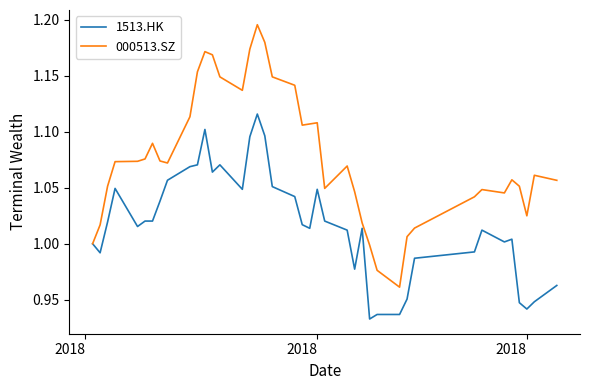

List the series in order of their peak value, highest first.

000513.SZ, 1513.HK